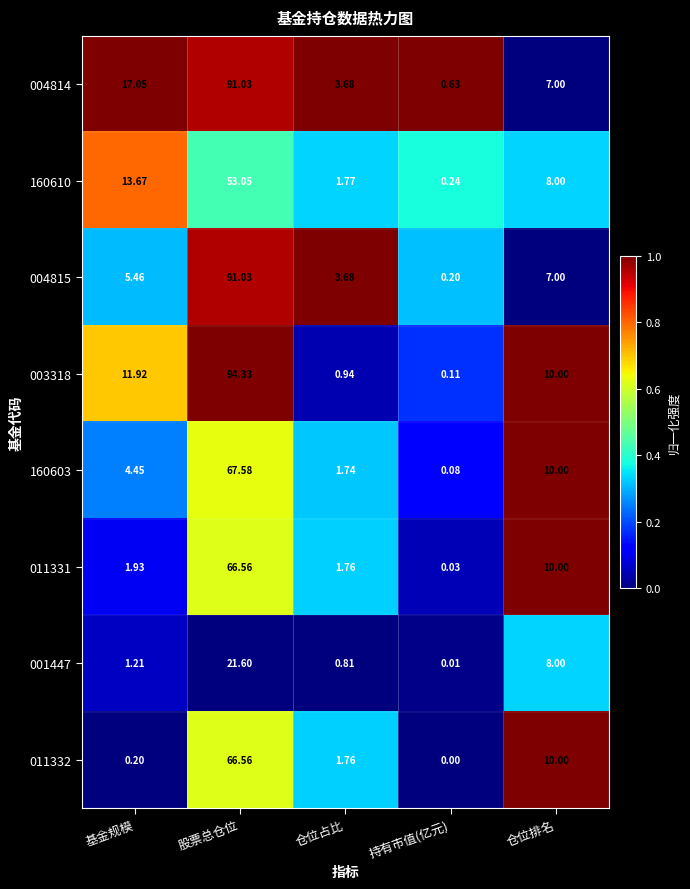

At which label does 003318 first exceed 10?

基金规模